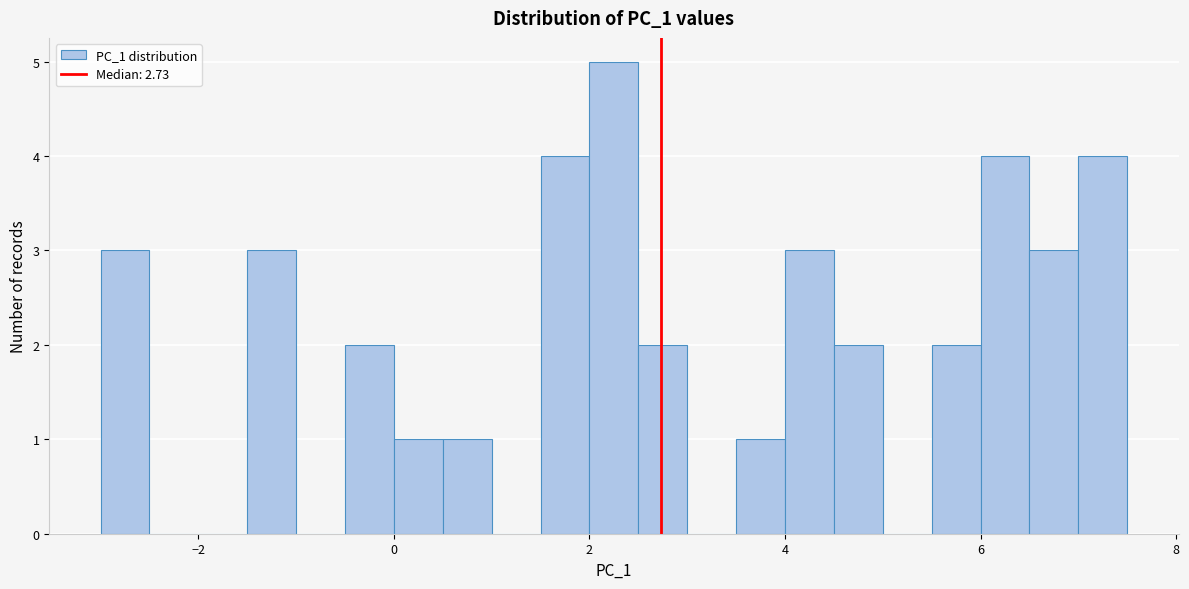

Read against the x-axis, roughly where is the centre of the tallest bar?

2.2